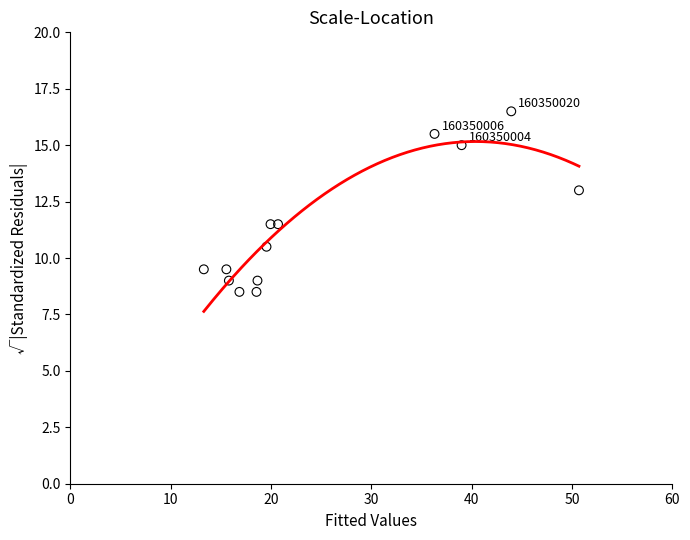

What is the range of X values (max minus min)?

37.4